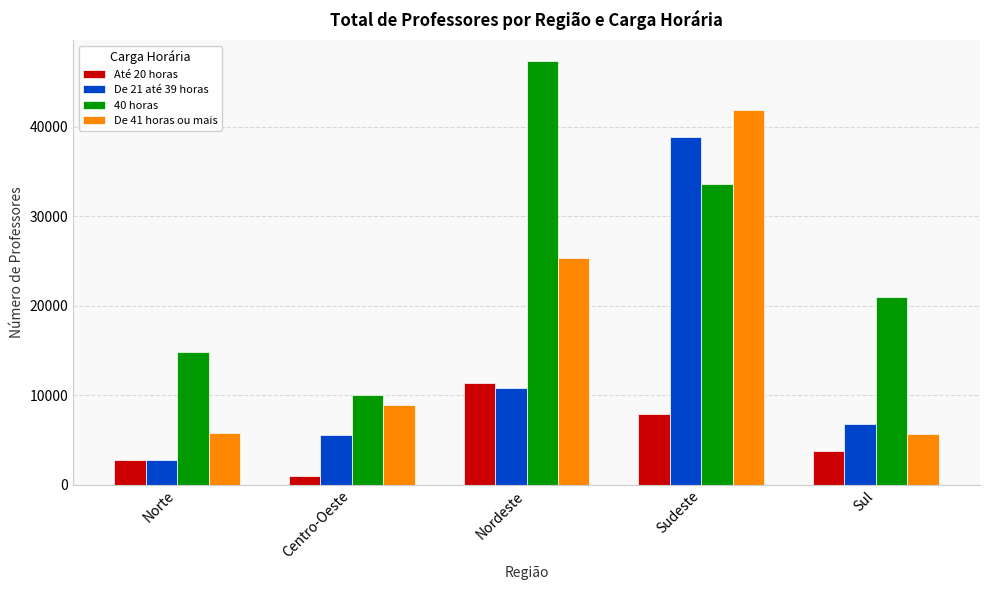

The Até 20 horas series shows 1014 at Centro-Oeste. True or false?

True